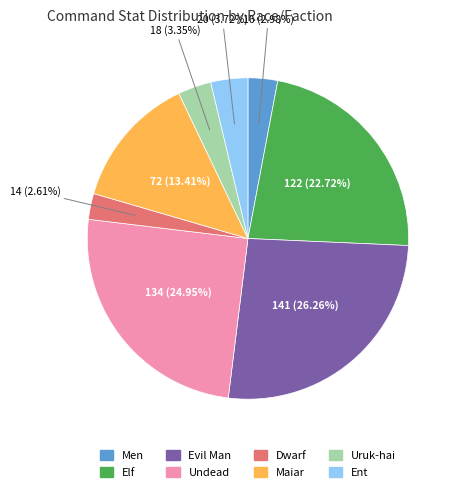

The Uruk-hai slice represents 3% of the pie. True or false?

True